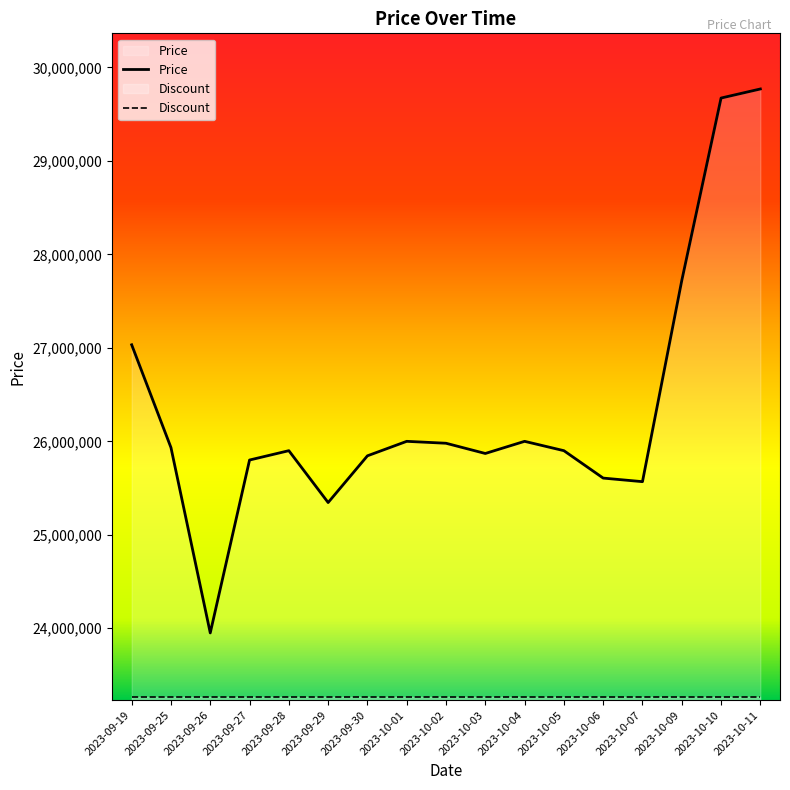

Which label corresponds to the smallest value in the chart?

2023-09-26